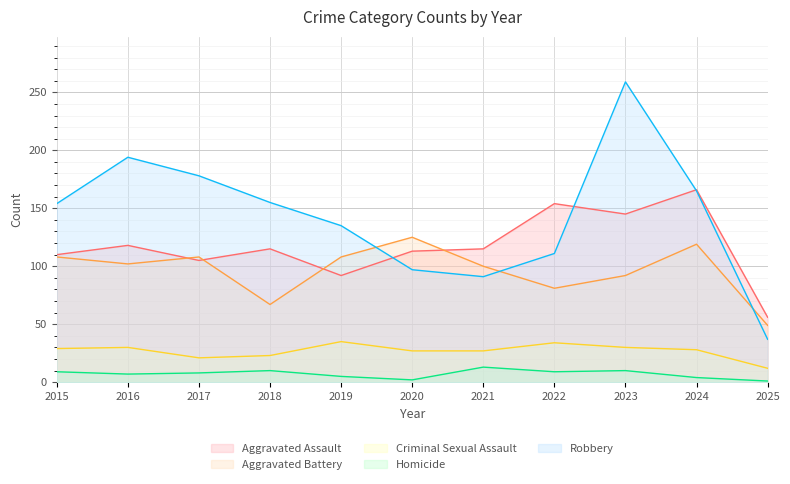

What is the difference between the second highest and second lowest values in the Criminal Sexual Assault series?

13